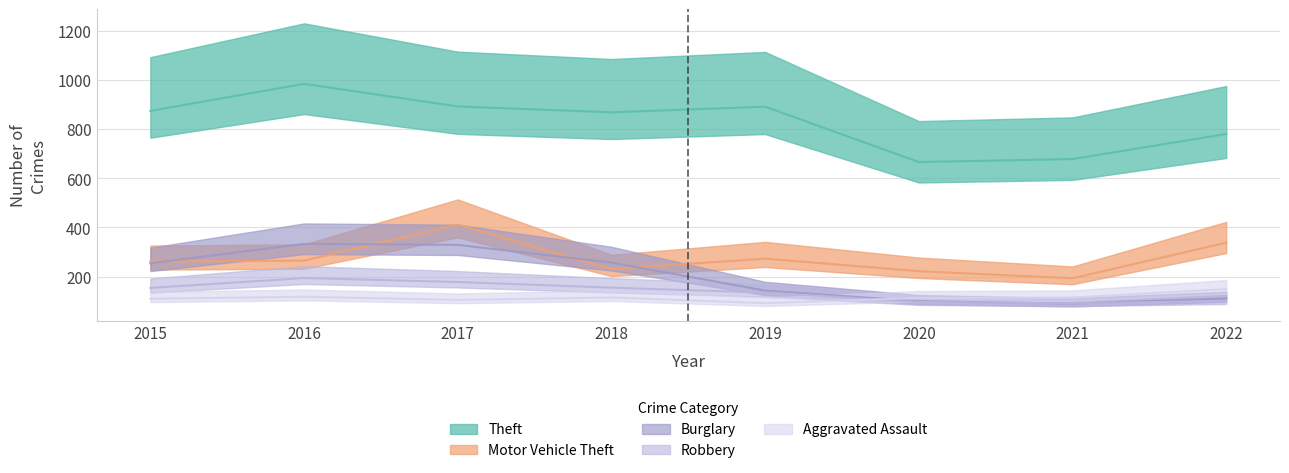

Reading left to right, transcribe all the data shown in this chart.

Theft: 2015=874	2016=984	2017=892	2018=868	2019=891	2020=666	2021=678	2022=780
Motor Vehicle Theft: 2015=261	2016=265	2017=411	2018=231	2019=273	2020=222	2021=193	2022=338
Burglary: 2015=254	2016=333	2017=329	2018=257	2019=143	2020=100	2021=90	2022=111
Robbery: 2015=154	2016=194	2017=178	2018=155	2019=135	2020=97	2021=91	2022=101
Aggravated Assault: 2015=110	2016=118	2017=105	2018=115	2019=92	2020=113	2021=115	2022=149